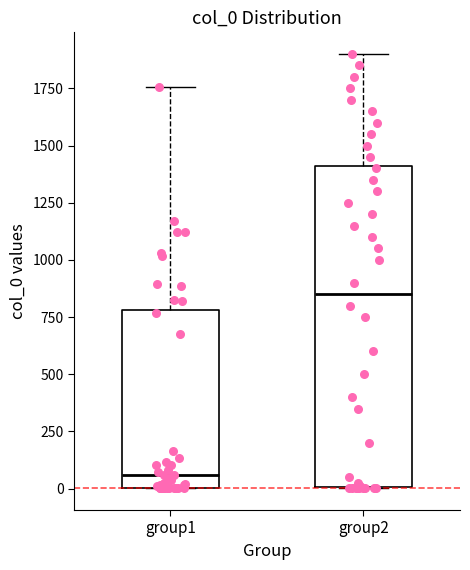

Reading left to right, transcribe this box plot: for each box, give where its median line is, the range the box spans, and where its two whiskers end, as read against the y-axis. The values are not printed on the chart, so give them approximately, as read against the axis.

group1: median 50, box 0 to 800, whiskers 0 to 1750
group2: median 850, box 0 to 1400, whiskers 0 to 1900